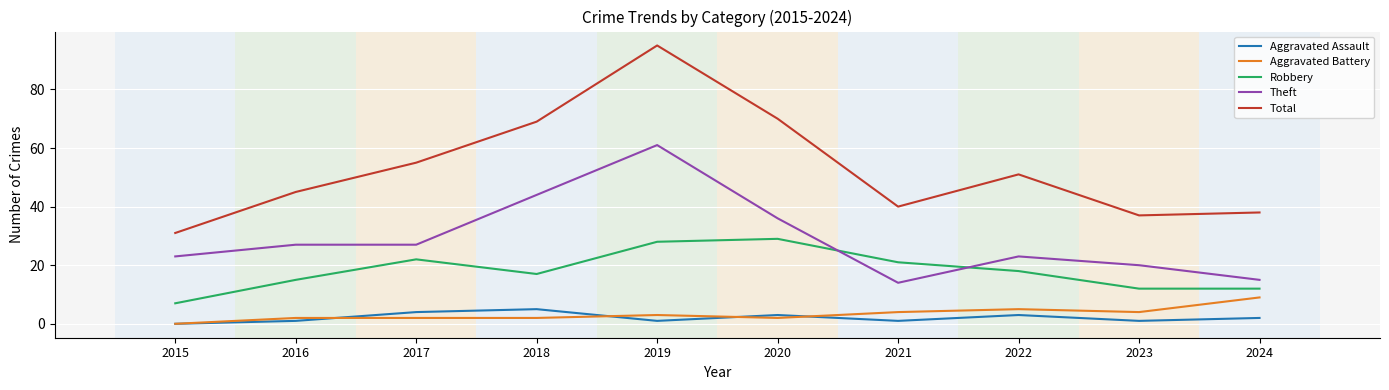

Is the value of Aggravated Battery at 2016 greater than the value of Theft at 2017?

No